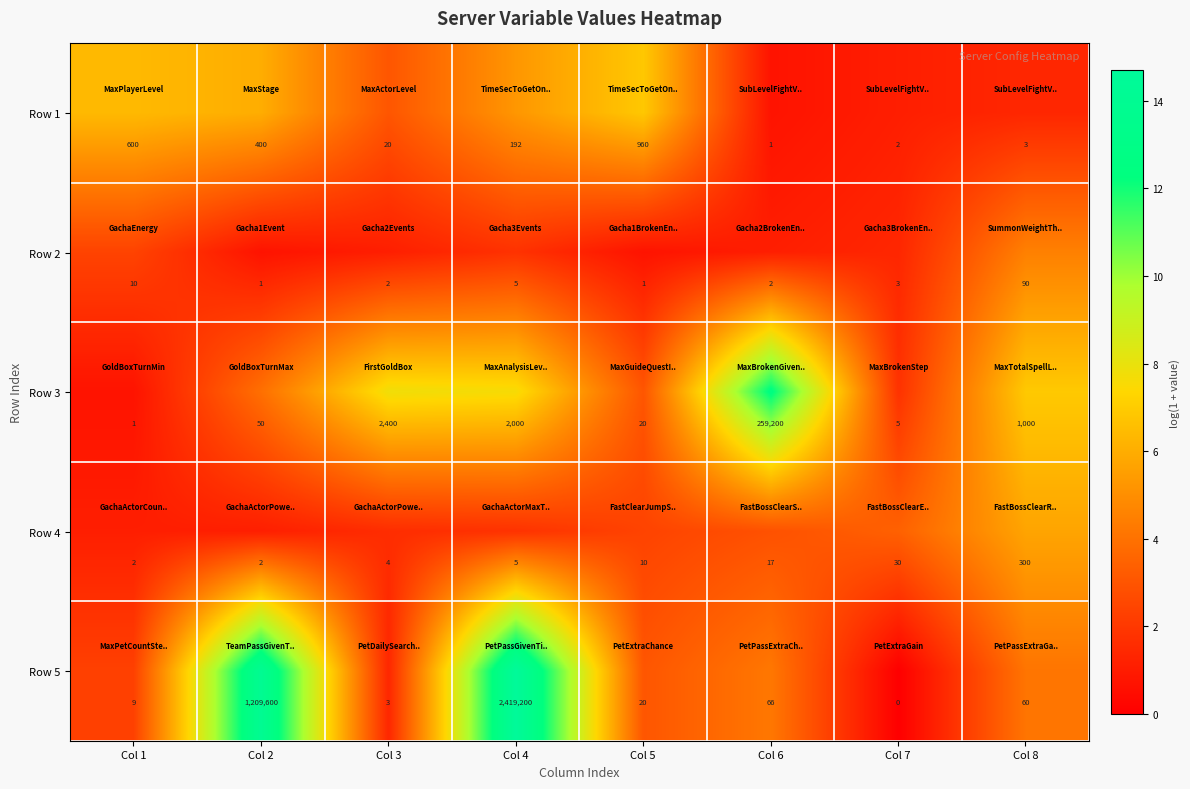

Which series has the largest range (max minus min)?

Row 5